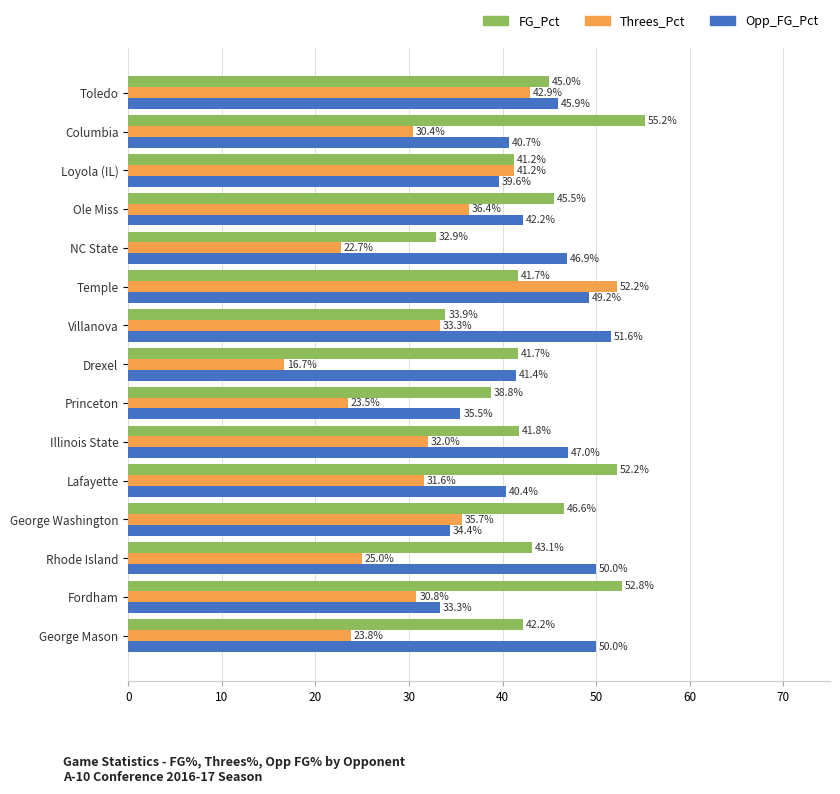

At which label does FG_Pct reach its peak?

Columbia